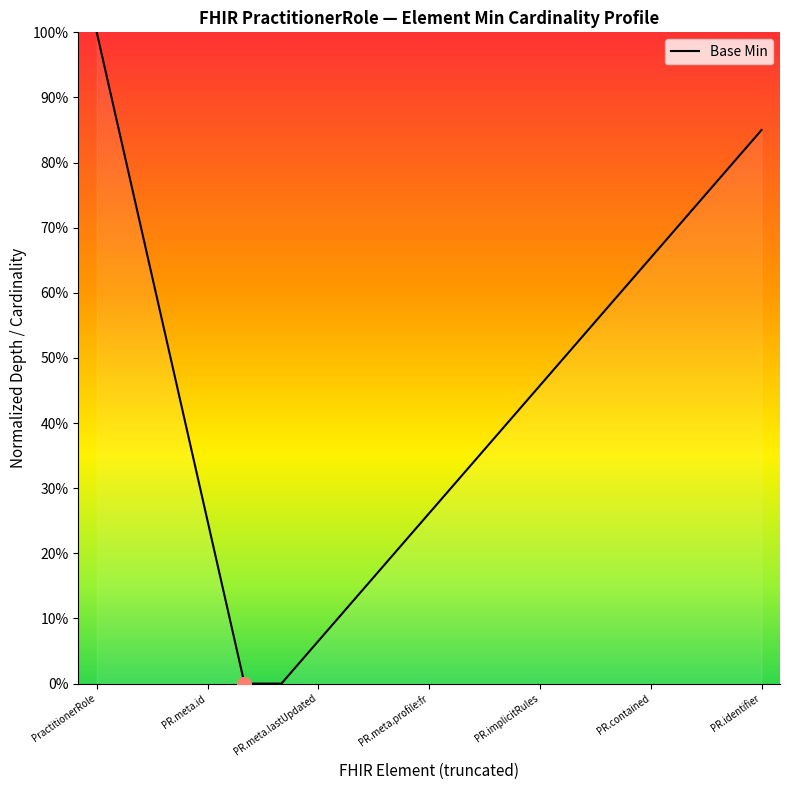

Reading right to left, list all the values displayed in this chart.

0.8	0.8	0.7	0.7	0.6	0.5	0.5	0.4	0.3	0.3	0.2	0.1	0.1	0.0	0.0	0.2	0.5	0.8	1.0